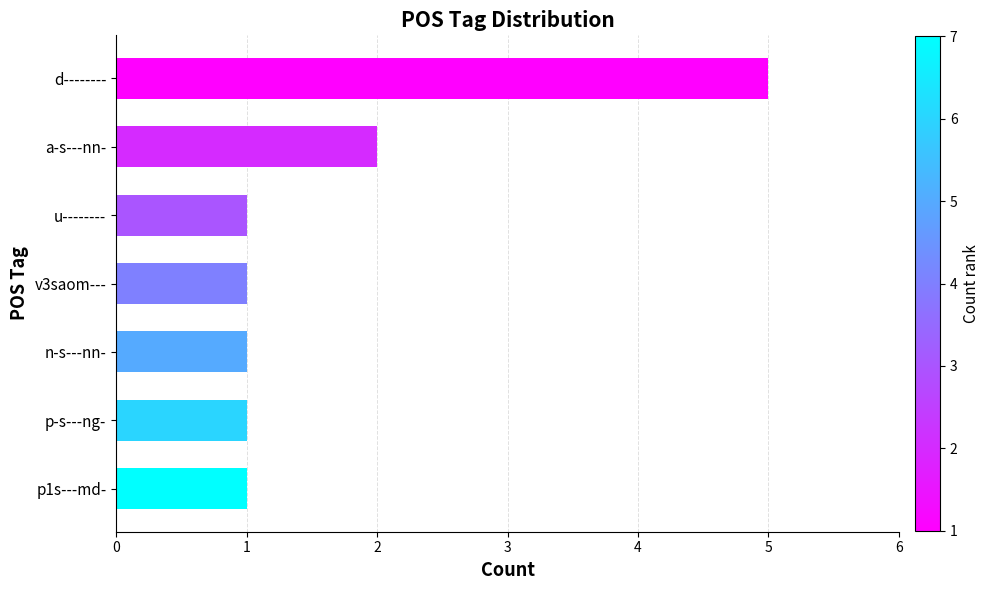

At which label is the value closest to 3?

a-s---nn-